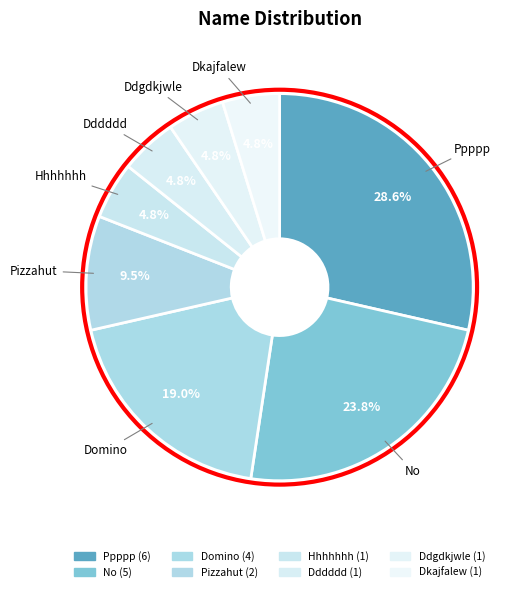

To the nearest percent, what is the average slice percentage?

12%